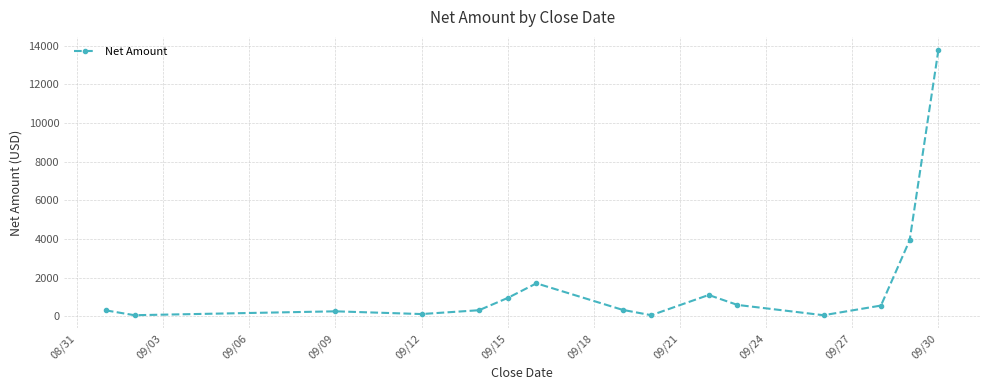

What is the smallest value displayed?

48.1